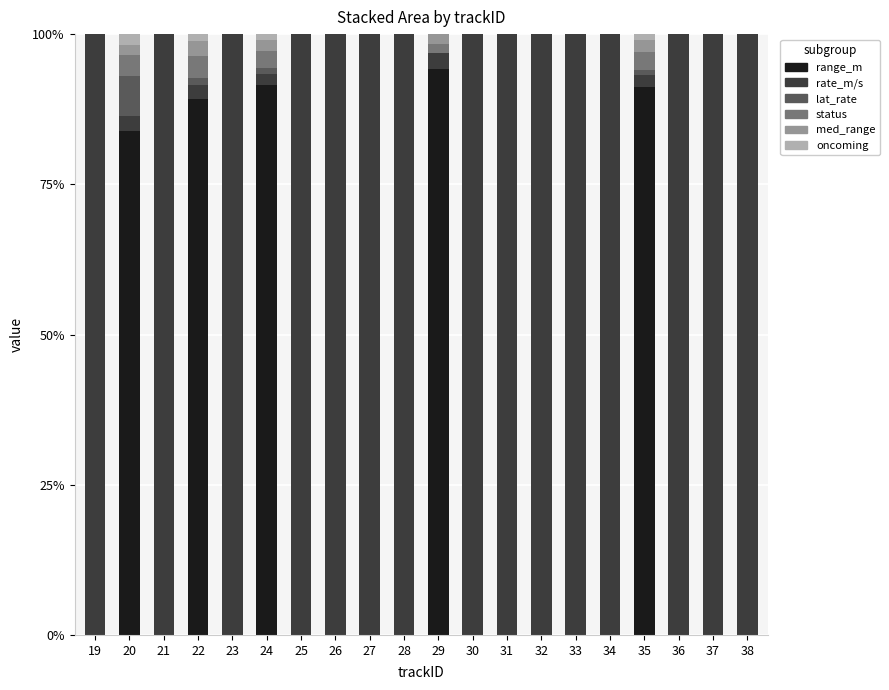

What is the total value across all series at 27?

100.0